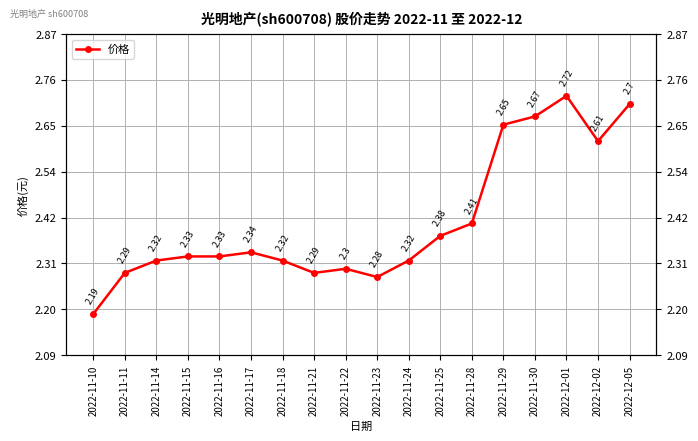

What is the change in value from 2022-11-10 to 2022-12-01?

+0.5